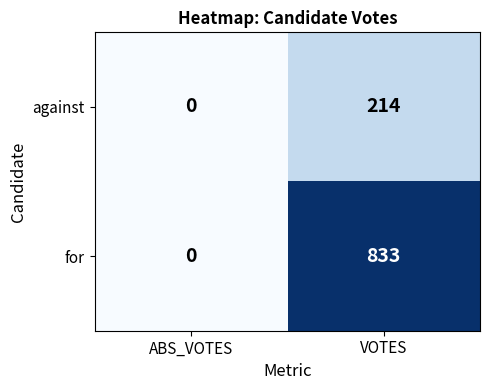

Which series has the largest total across all categories?

for